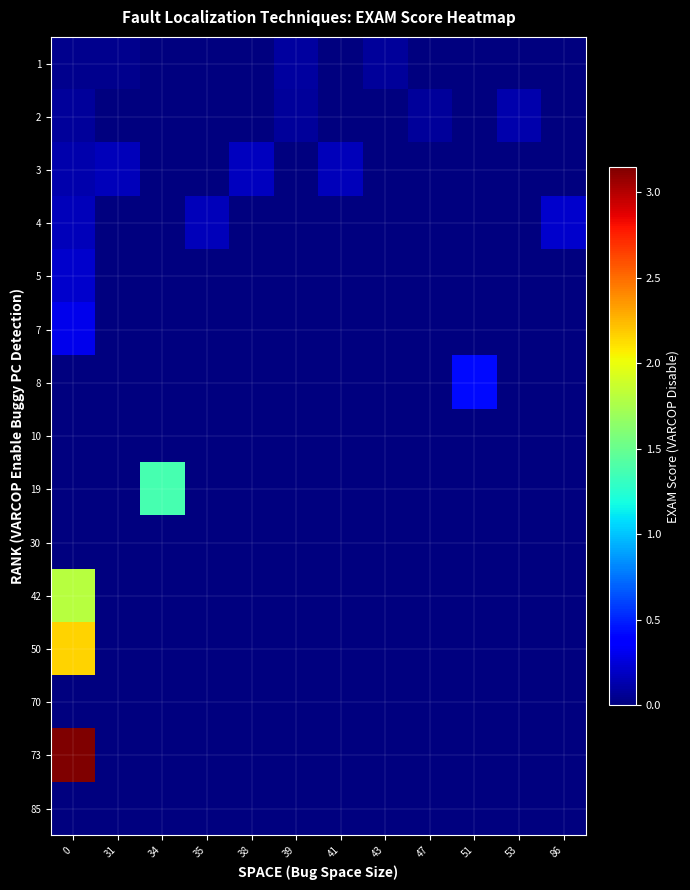

What is the total value across all series at 31?

0.2